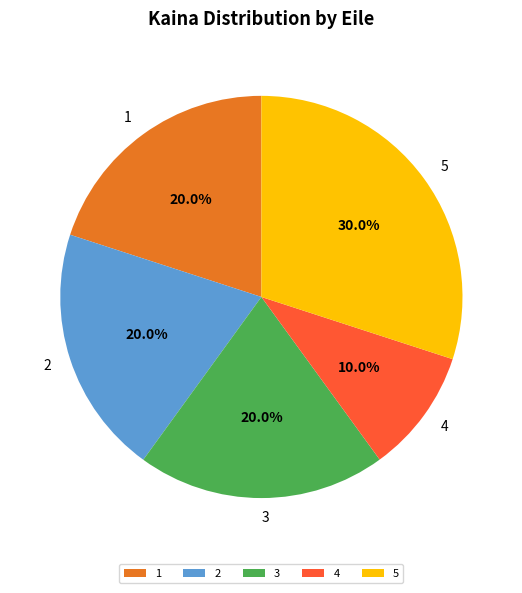

To the nearest percent, what is the average slice percentage?

20%